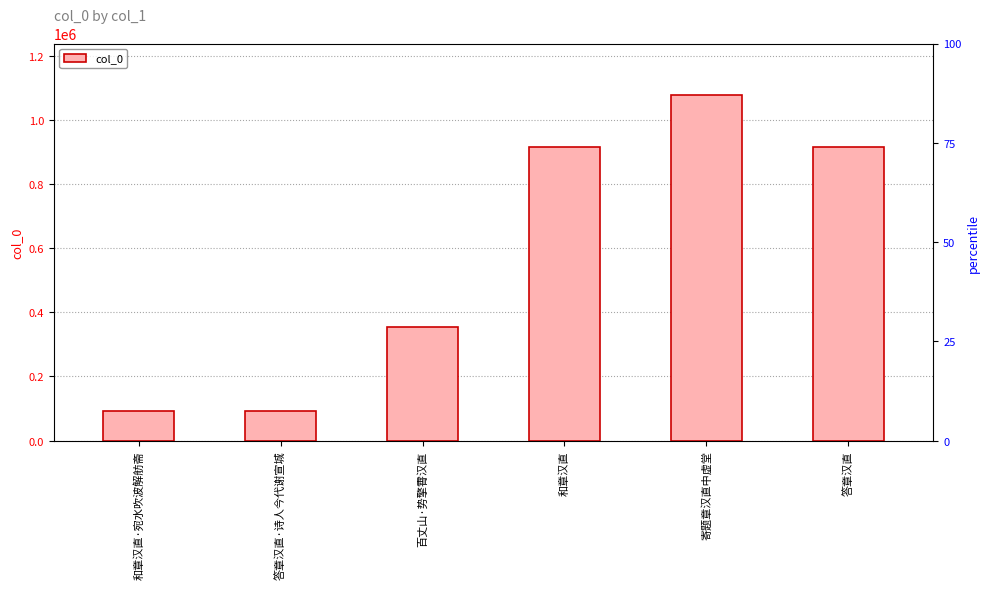

What is the approximate value at 答章汉直?

914889